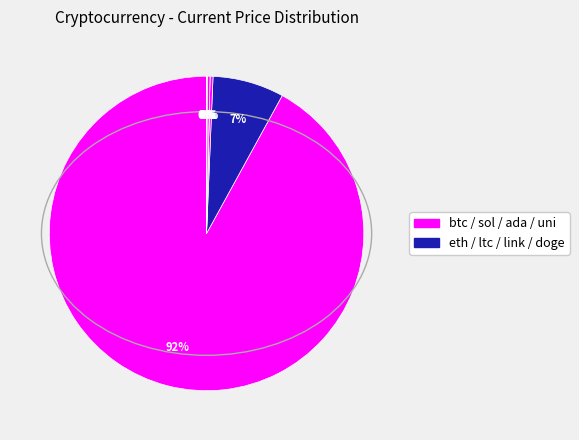

What is the largest slice in the pie chart?

btc